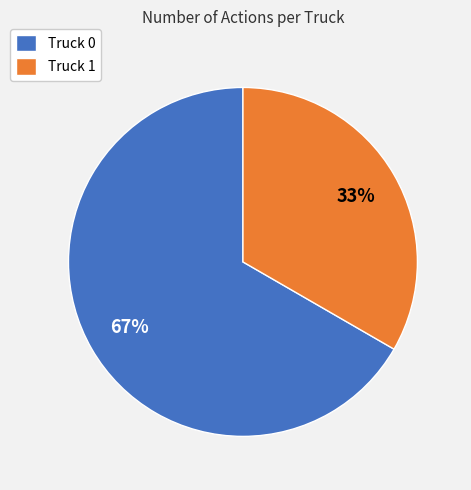

What is the ratio of the value at Truck 0 to the value at Truck 1?

2.0